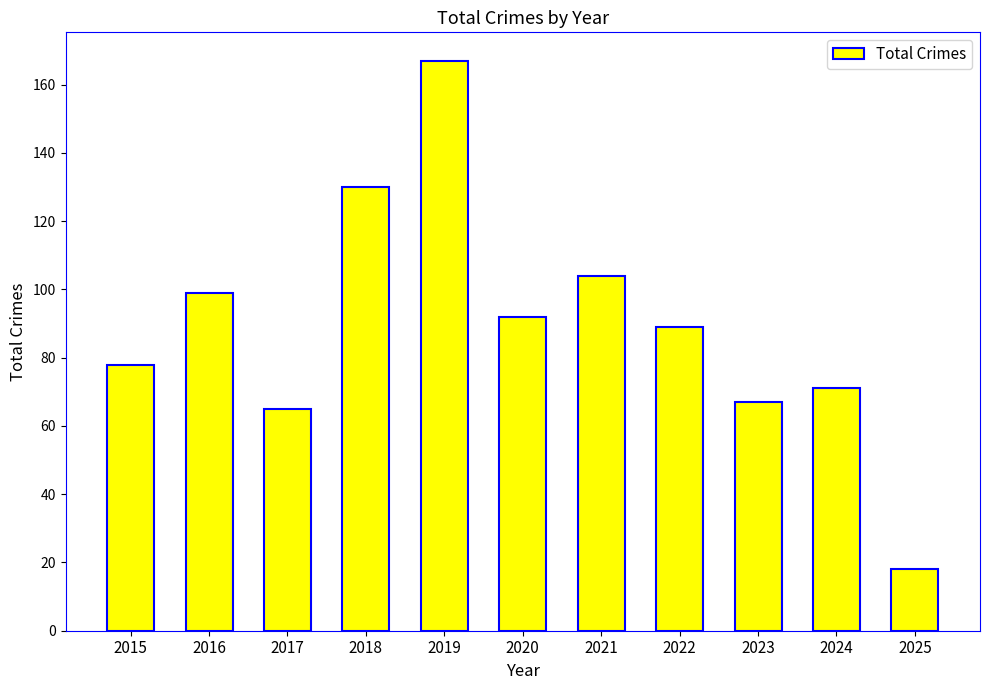

What is the sum of the values at 2017 and 2023?

132